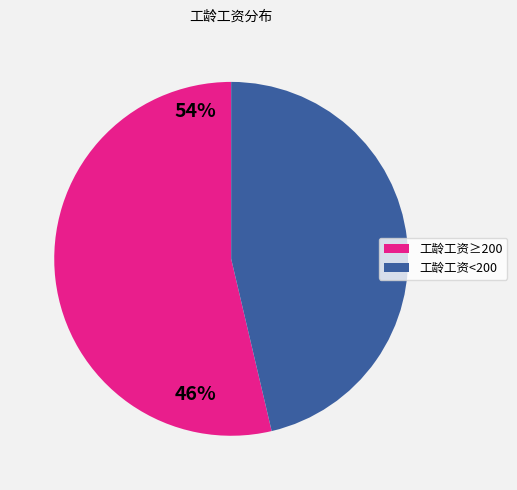

The 工龄工资<200 slice represents 61% of the pie. True or false?

False